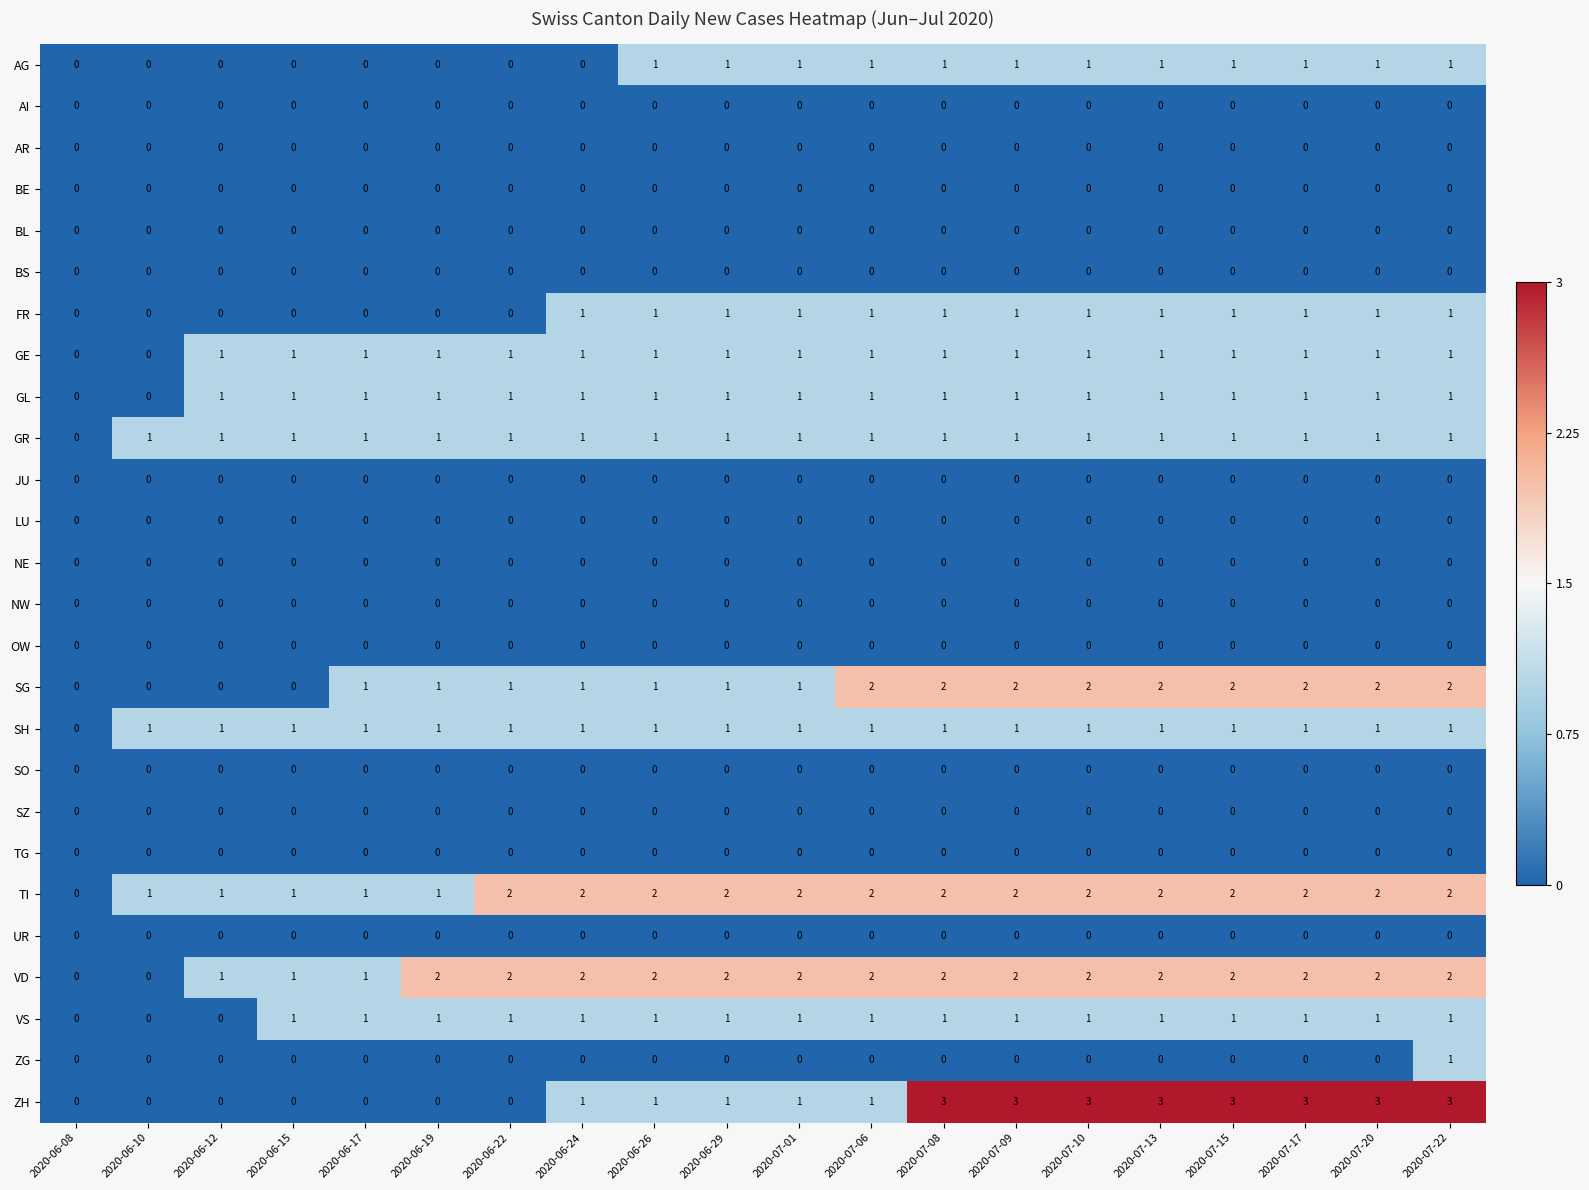

At which category is the sum across all series the highest?

2020-07-22